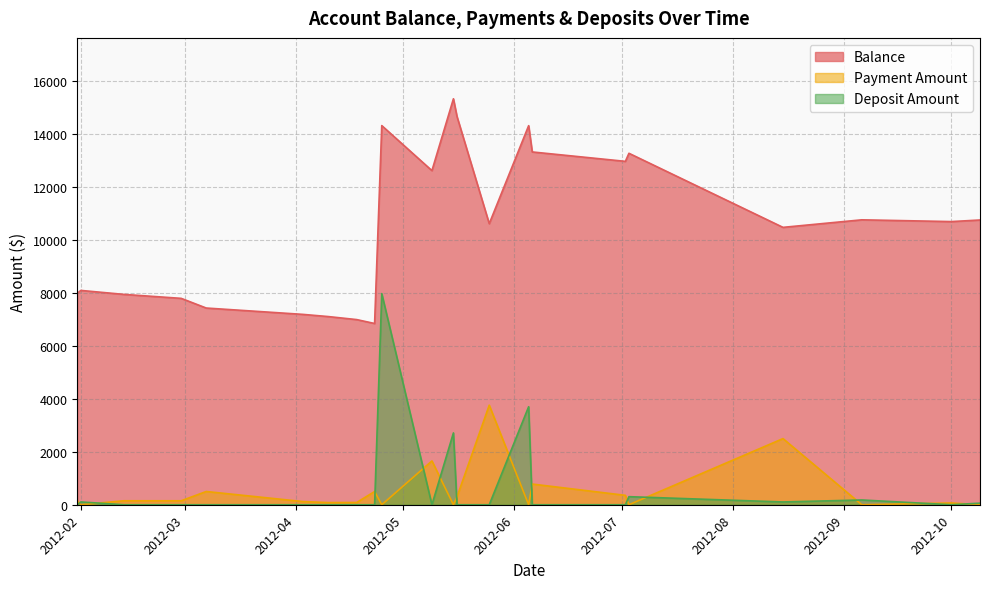

True or false: Deposit Amount has more than 2 points higher than both neighbors.

True